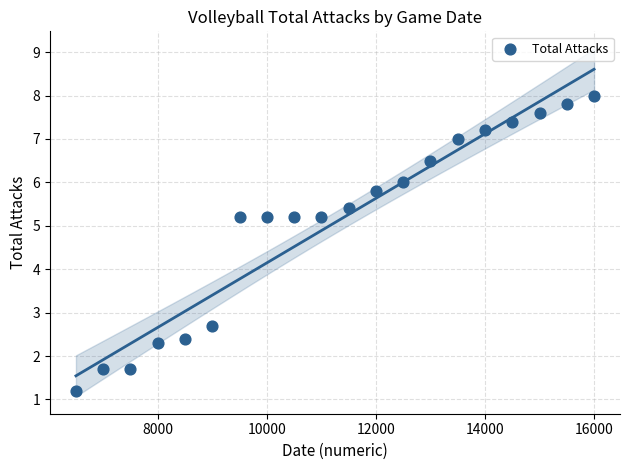

What is the range of Y values (max minus min)?

6.8